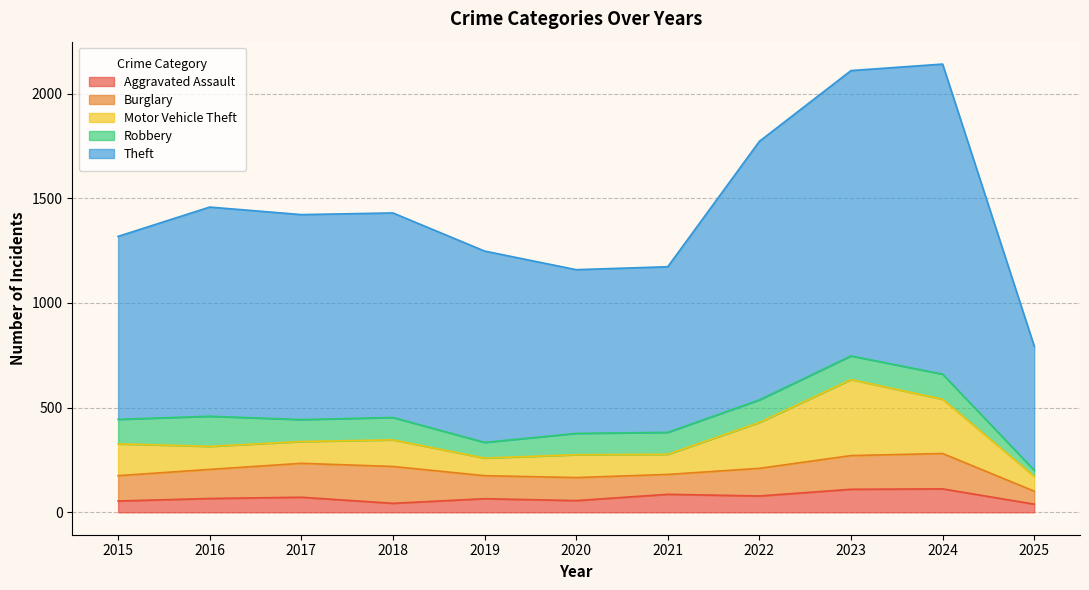

True or false: Aggravated Assault has a value of 65 at 2019.

True